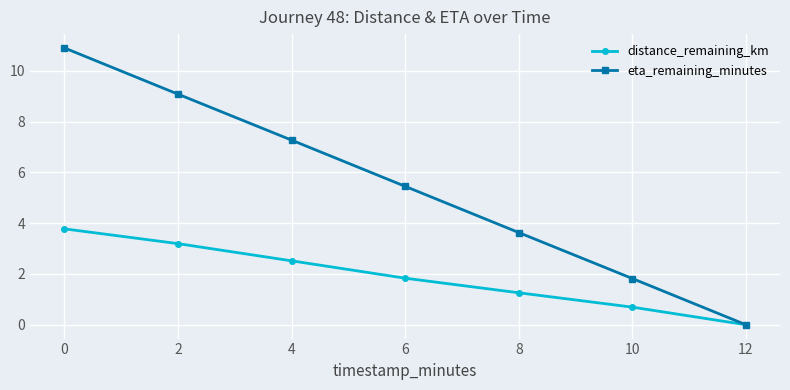

Read the eta_remaining_minutes value at 0.

10.9